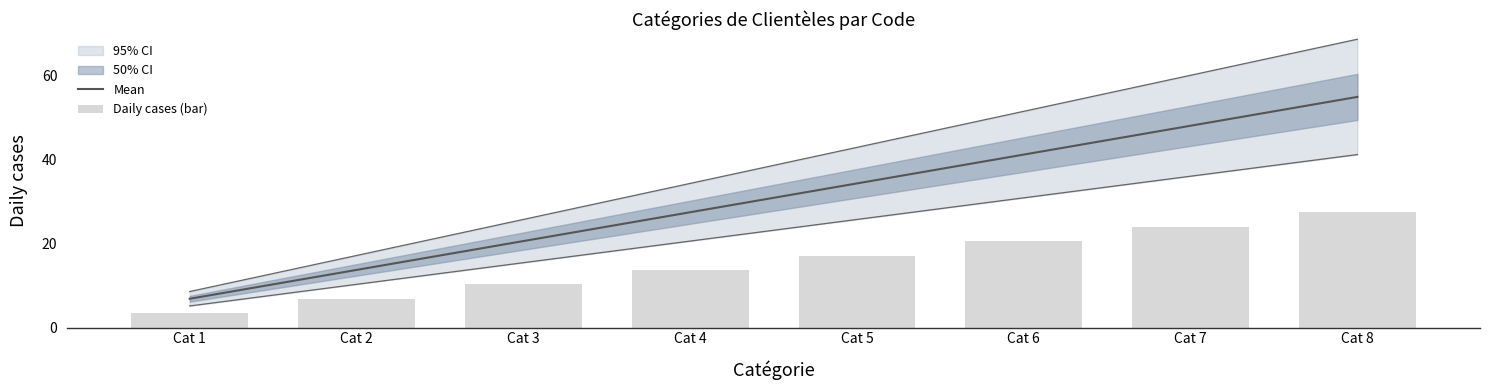

Reading left to right, what are all the values shown in this chart?

Mean: 6.9	13.8	20.6	27.5	34.4	41.2	48.1	55.0
Daily cases (bar): 3.4	6.9	10.3	13.8	17.2	20.6	24.1	27.5